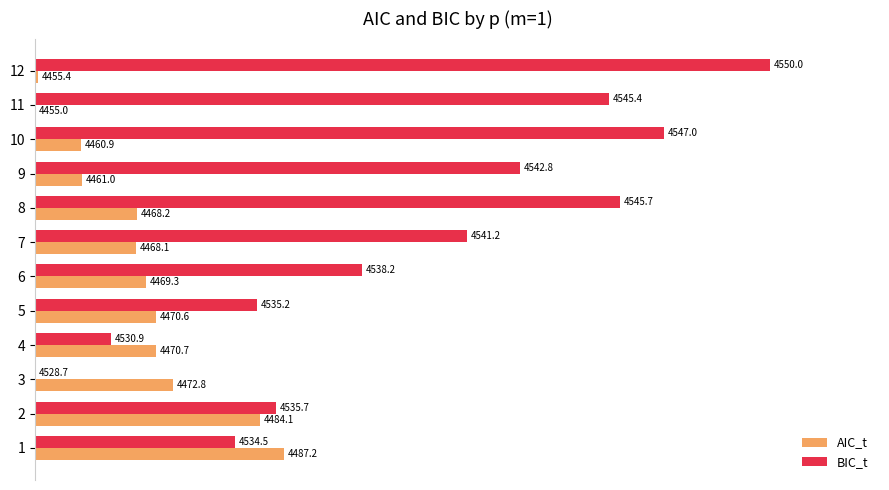

What are all the series names shown in the legend?

AIC_t, BIC_t